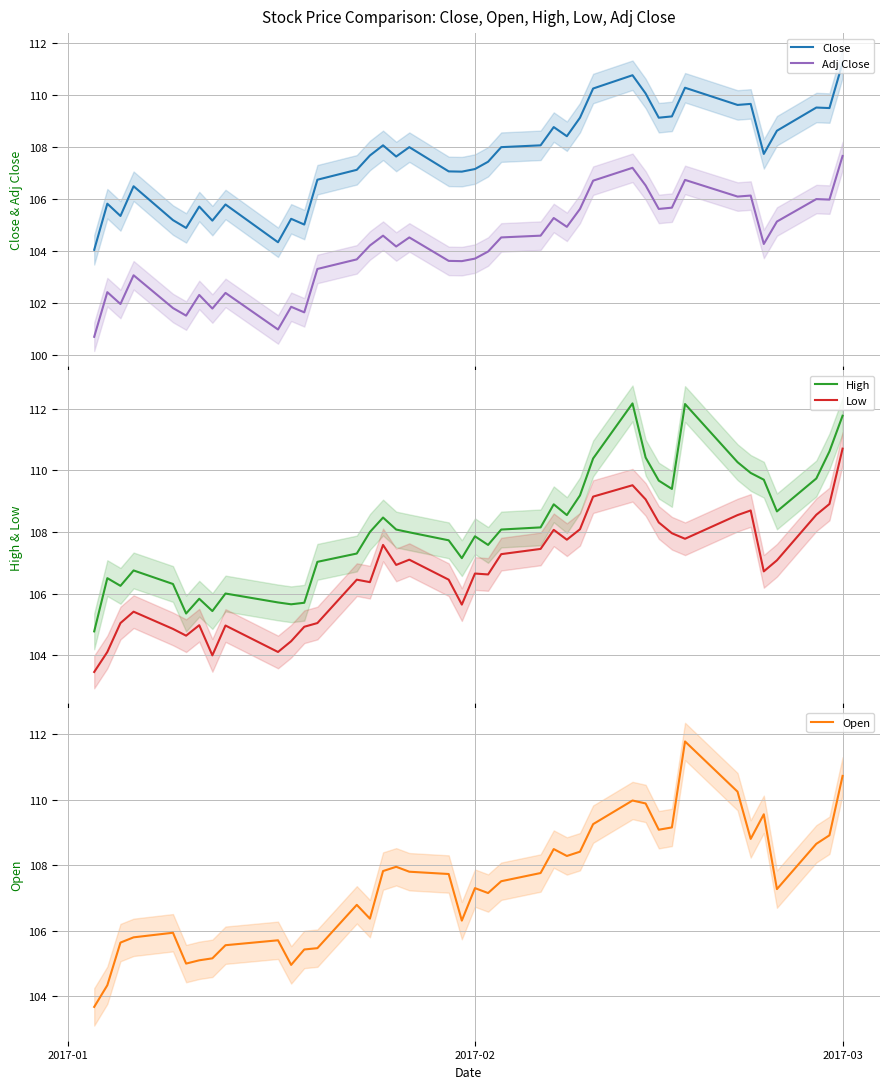

Which series has the widest spread of values?

Open